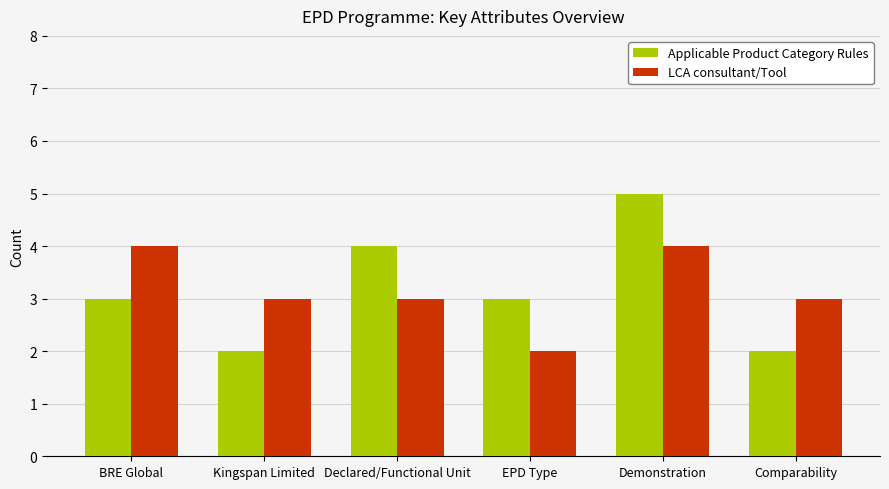

Reading right to left, list all the values displayed in this chart.

Applicable Product Category Rules: 2	5	3	4	2	3
LCA consultant/Tool: 3	4	2	3	3	4